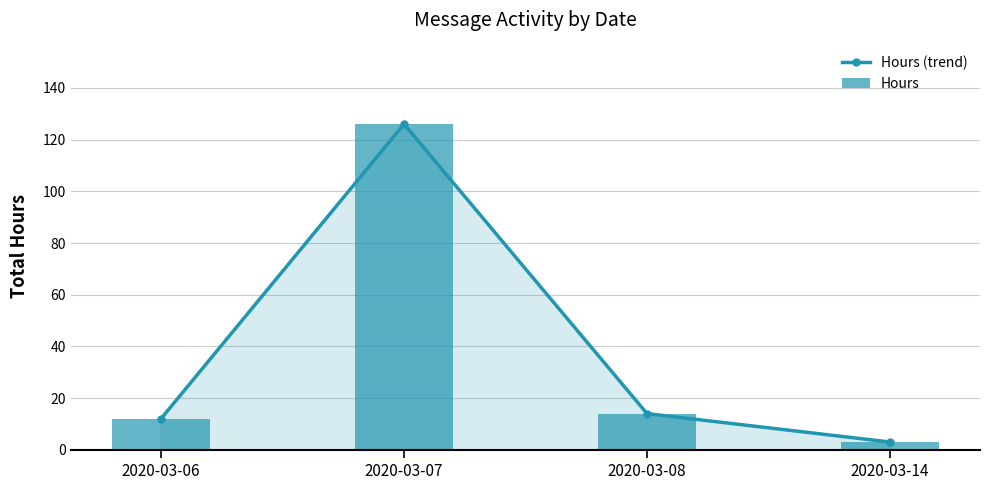

Where is the first local maximum for Hours (trend)?

2020-03-07